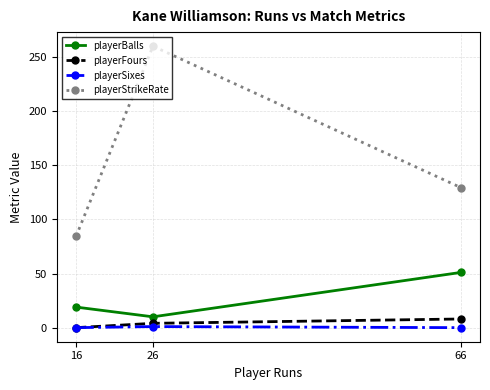

Is it true that playerStrikeRate equals 129.4 at 66?

True